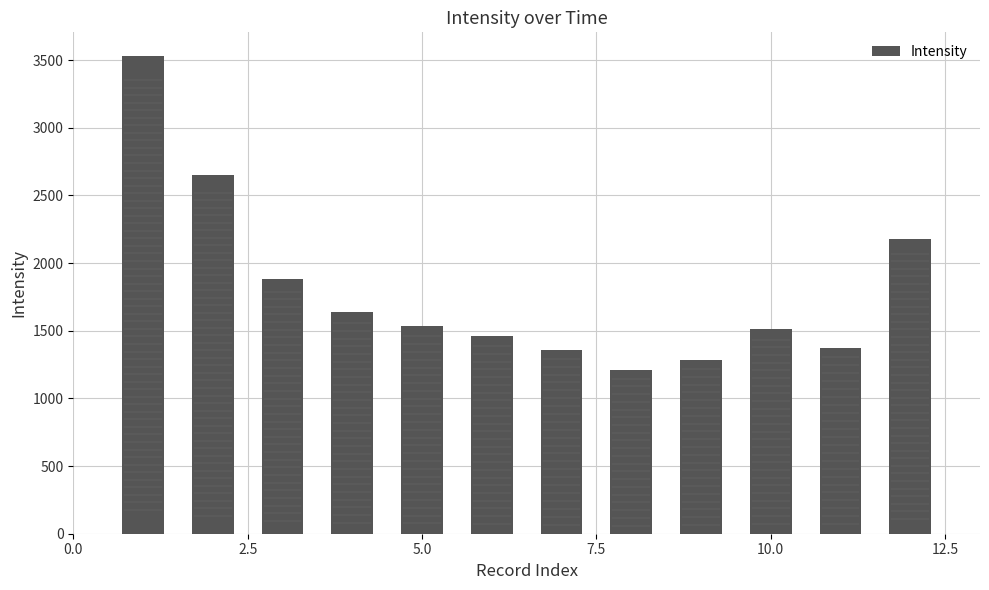

What is the value of the 8th bar from the left?

1206.5